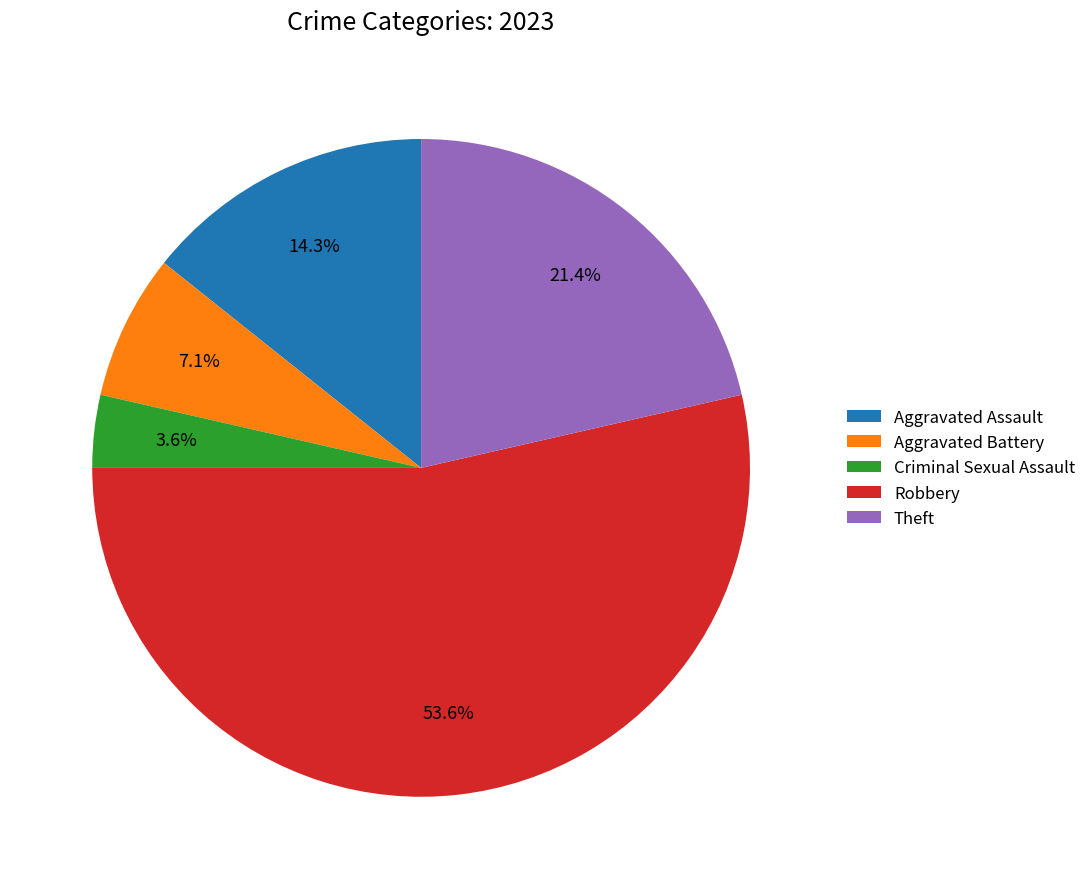

How many segments does this pie chart have?

5